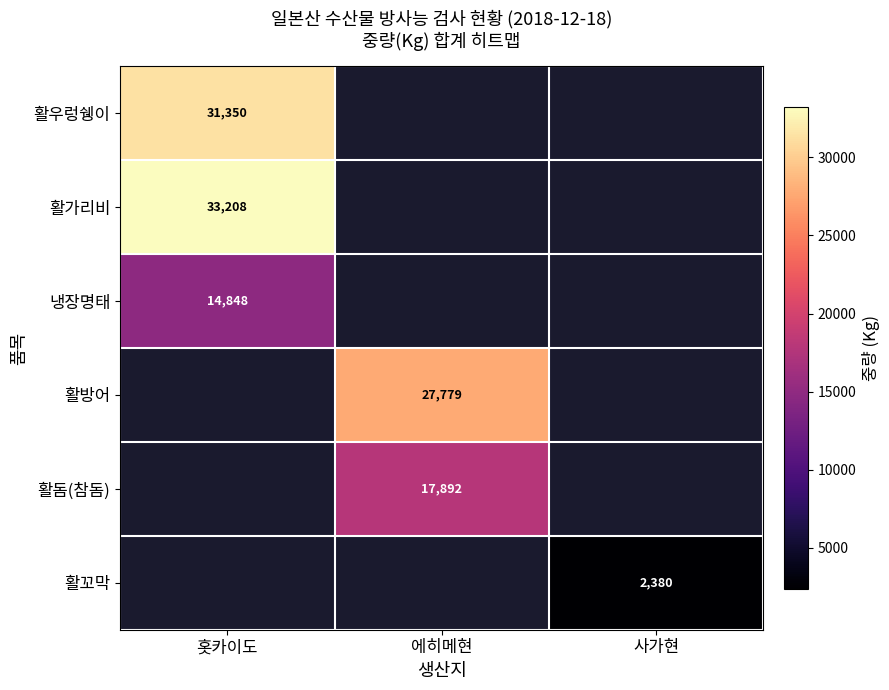

The 활꼬막 series shows 2380 at 사가현. True or false?

True